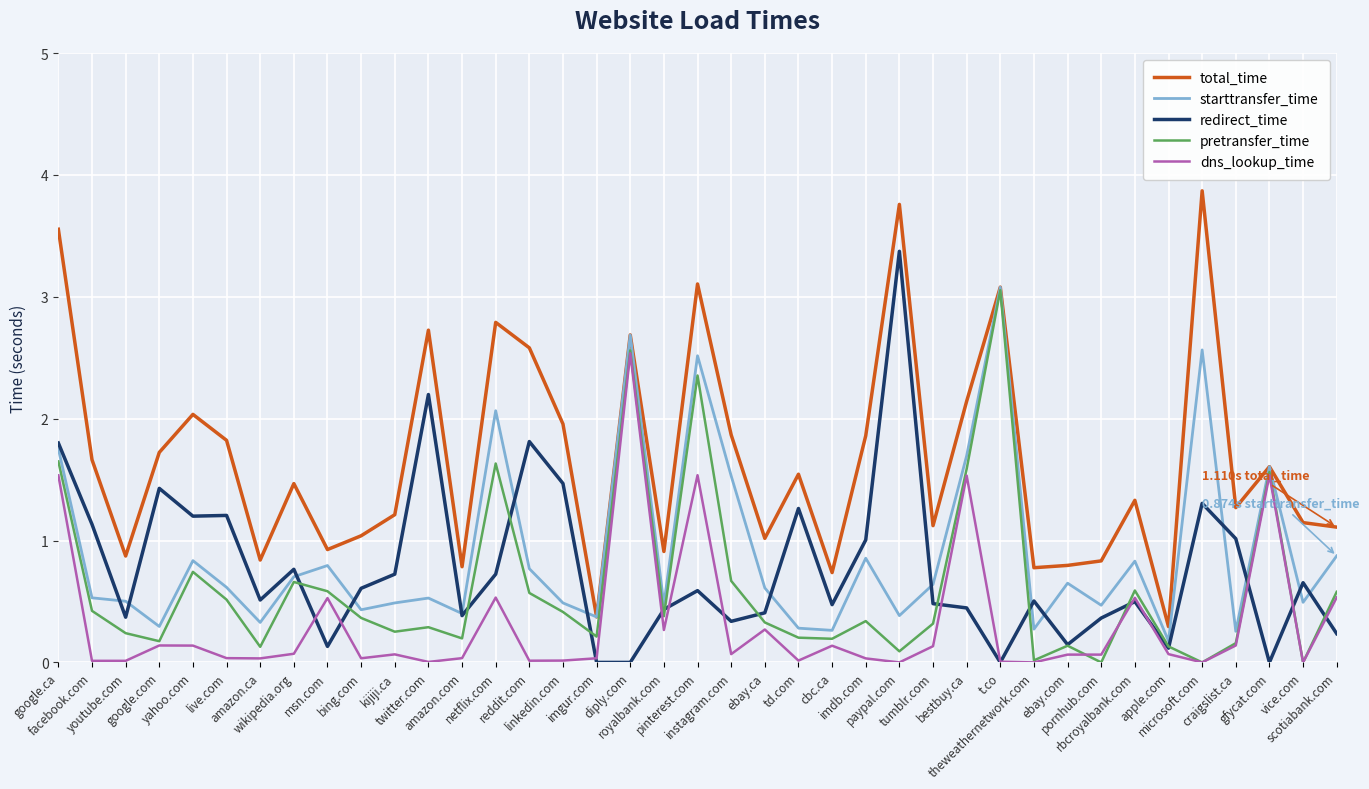

Which series has the widest spread of values?

total_time